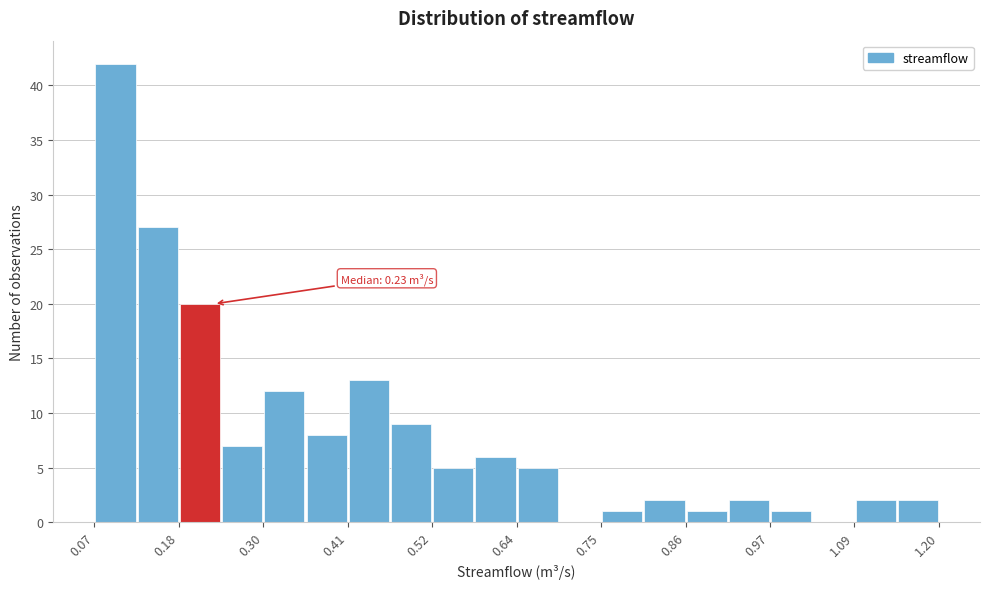

Around what value on the x-axis is the tallest bar? Give the approximate position of its centre, as read against the axis.

0.10